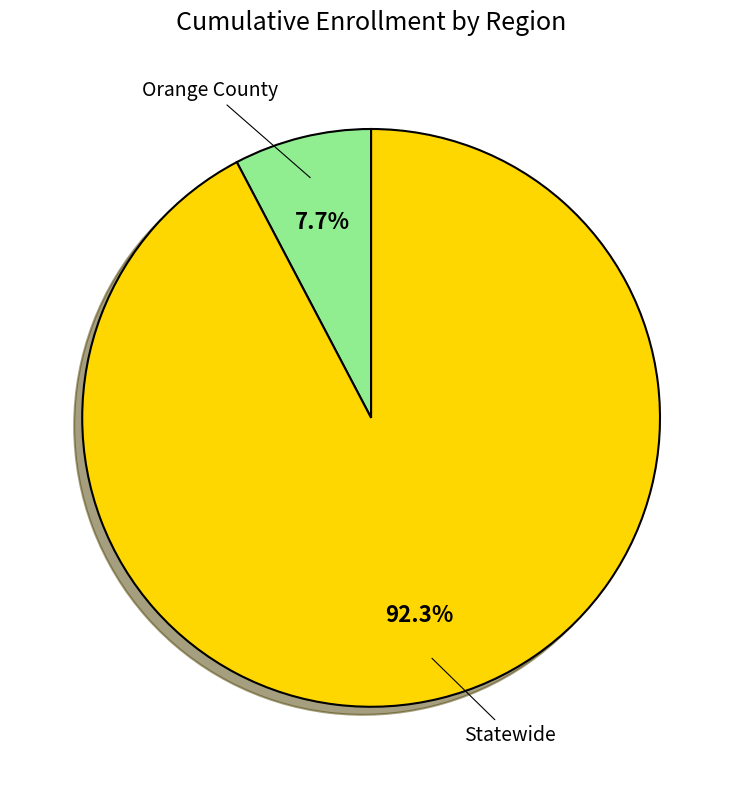

Is there any slice that represents more than half of the pie?

Yes